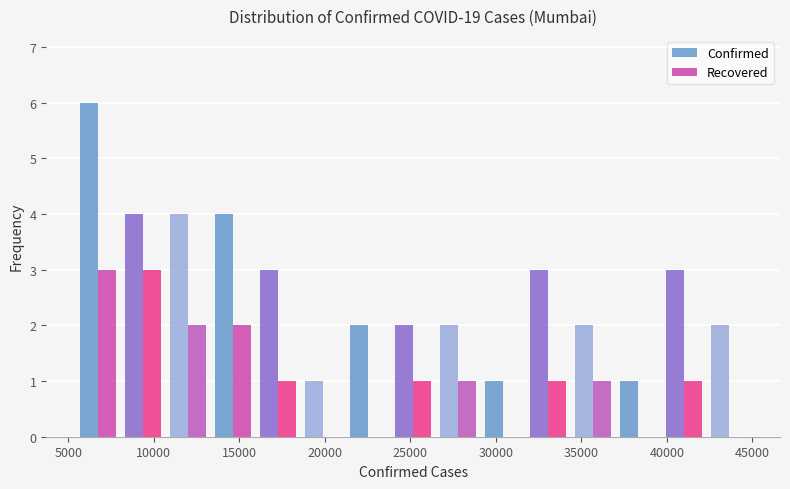

In the Confirmed series, which range on the x-axis has the tallest bar?

5500 to 8000